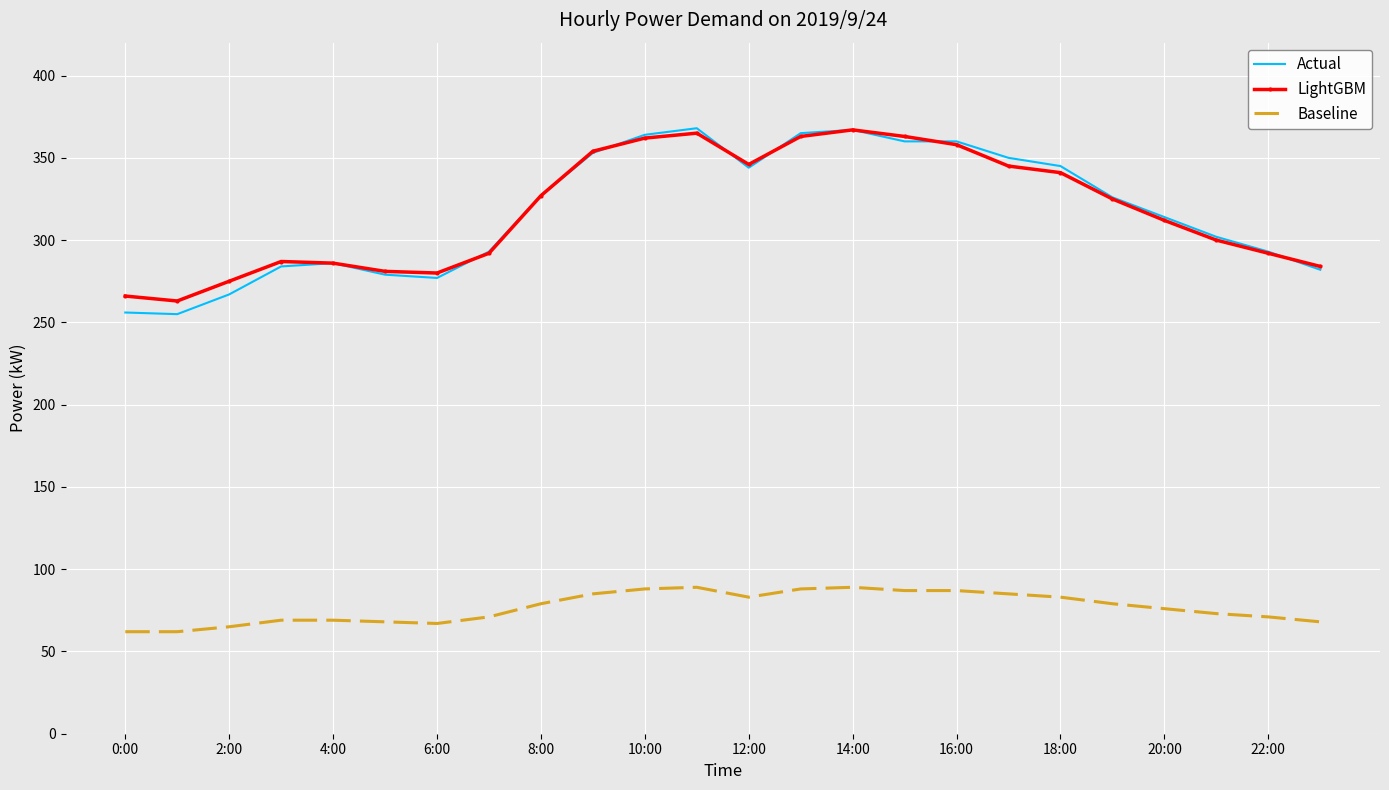

Which series has the largest range (max minus min)?

Actual